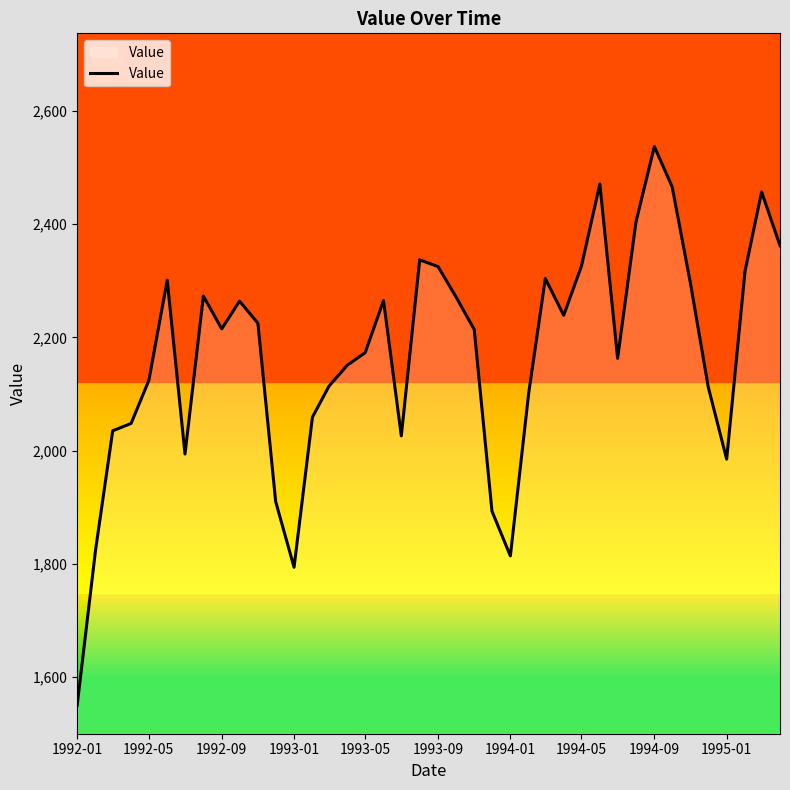

What is the smallest value displayed?

1550